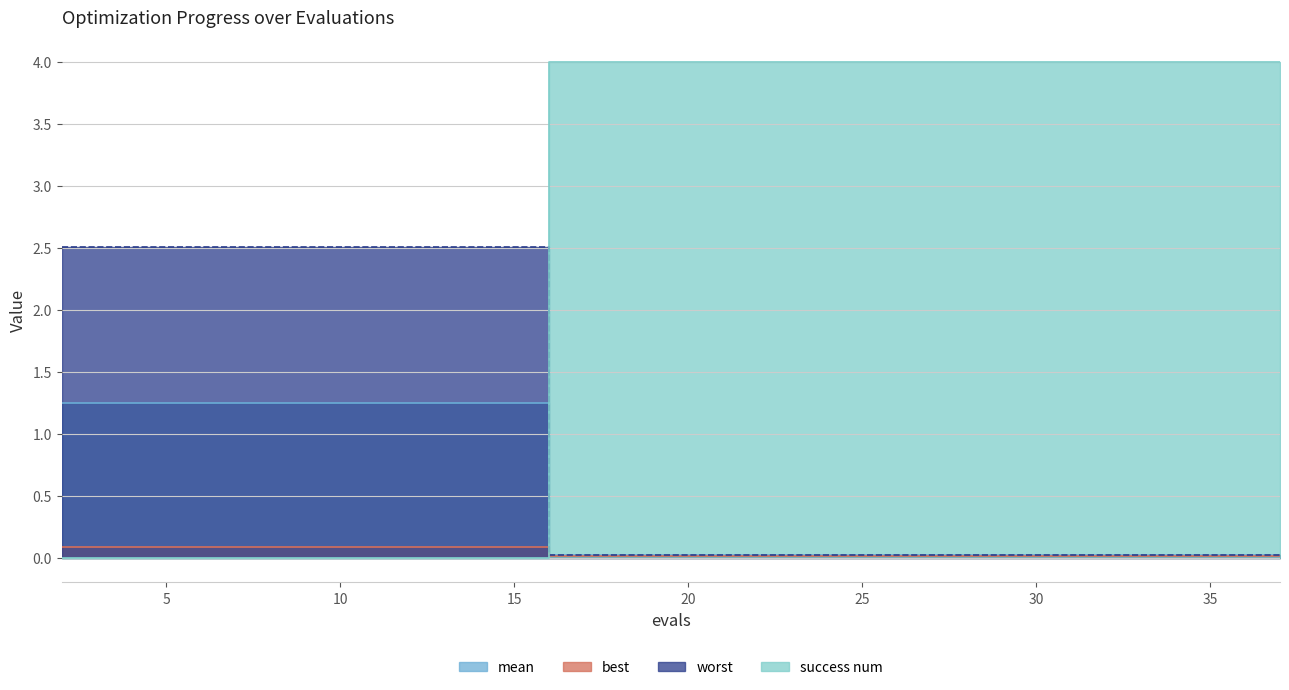

True or false: mean has more than 0 interior local peaks.

False